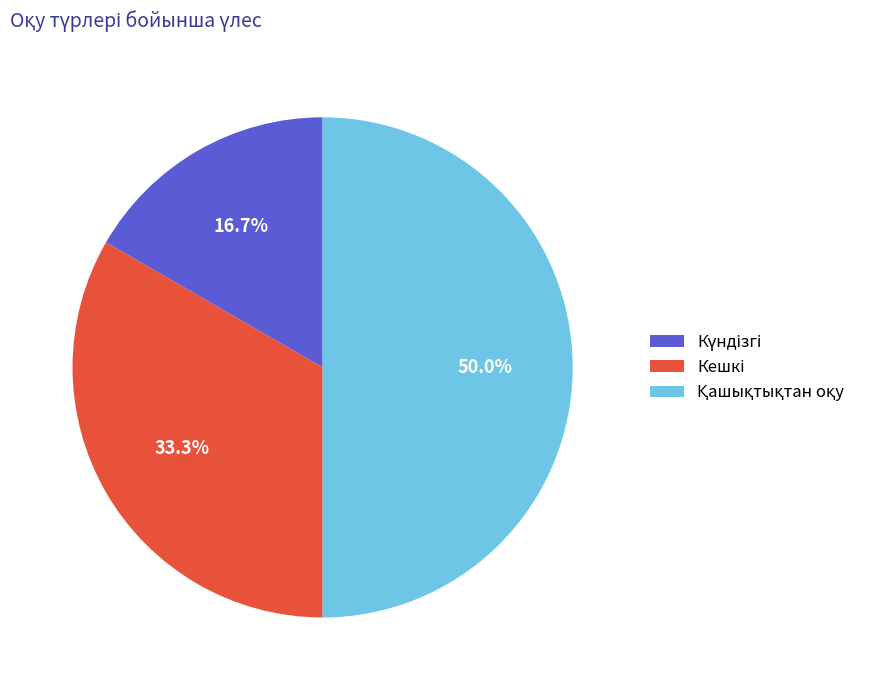

How many segments does this pie chart have?

3